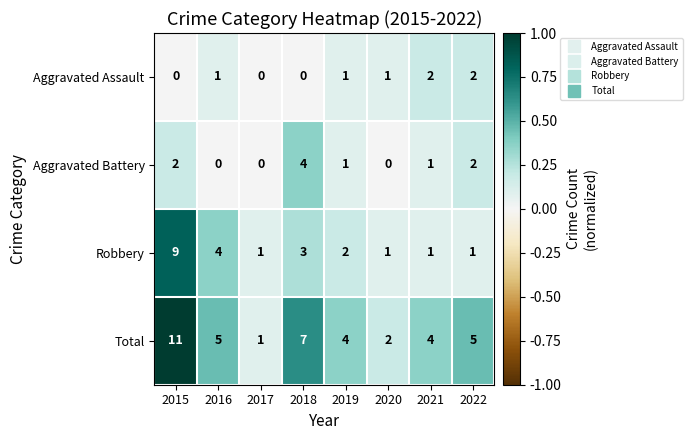

At which category is the sum across all series the highest?

2015